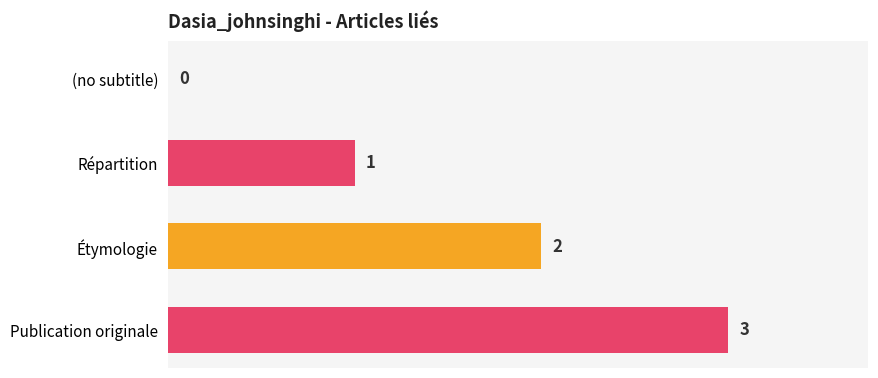

What is the ratio of the value at Publication originale to the value at Répartition?

3.0